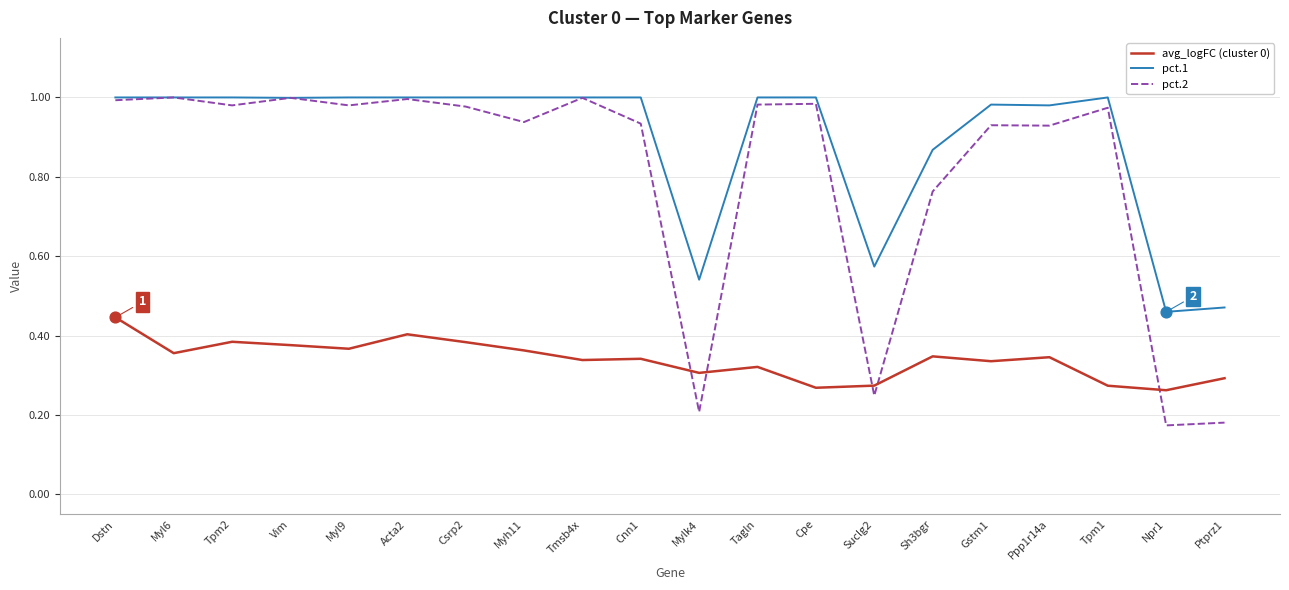

Is the value of pct.1 at Mylk4 greater than the value of avg_logFC (cluster 0) at Tmsb4x?

Yes